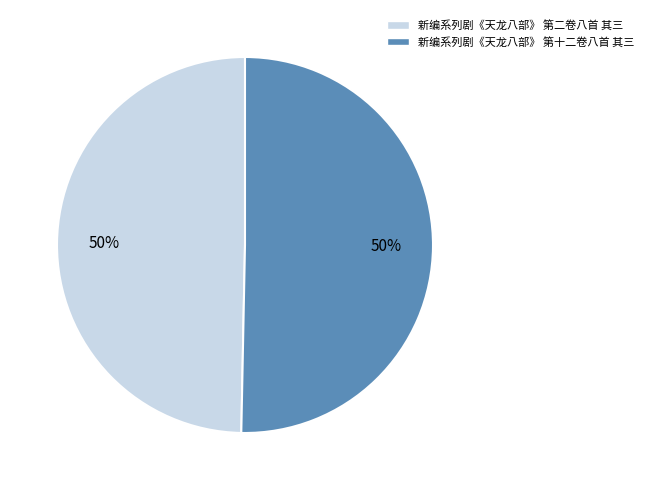

What is the ratio of the value at 新编系列剧《天龙八部》 第二卷八首 其三 to the value at 新编系列剧《天龙八部》 第十二卷八首 其三?

1.0